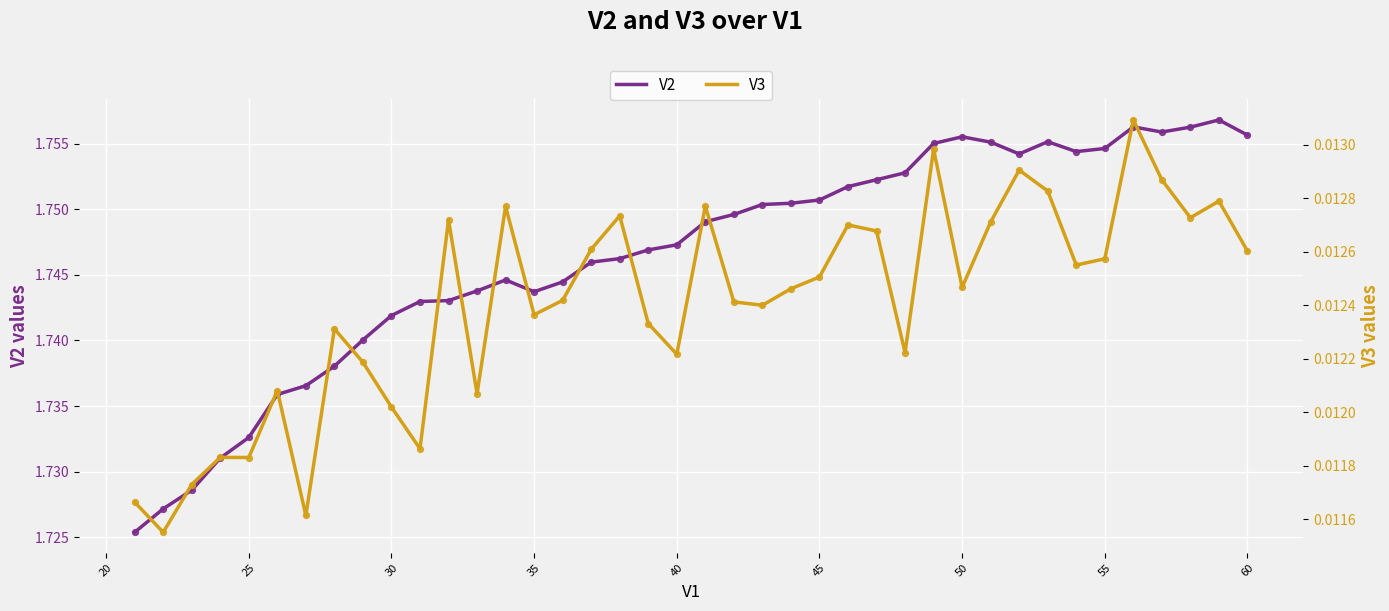

Is it true that V2 equals 2.5 at 30?

False